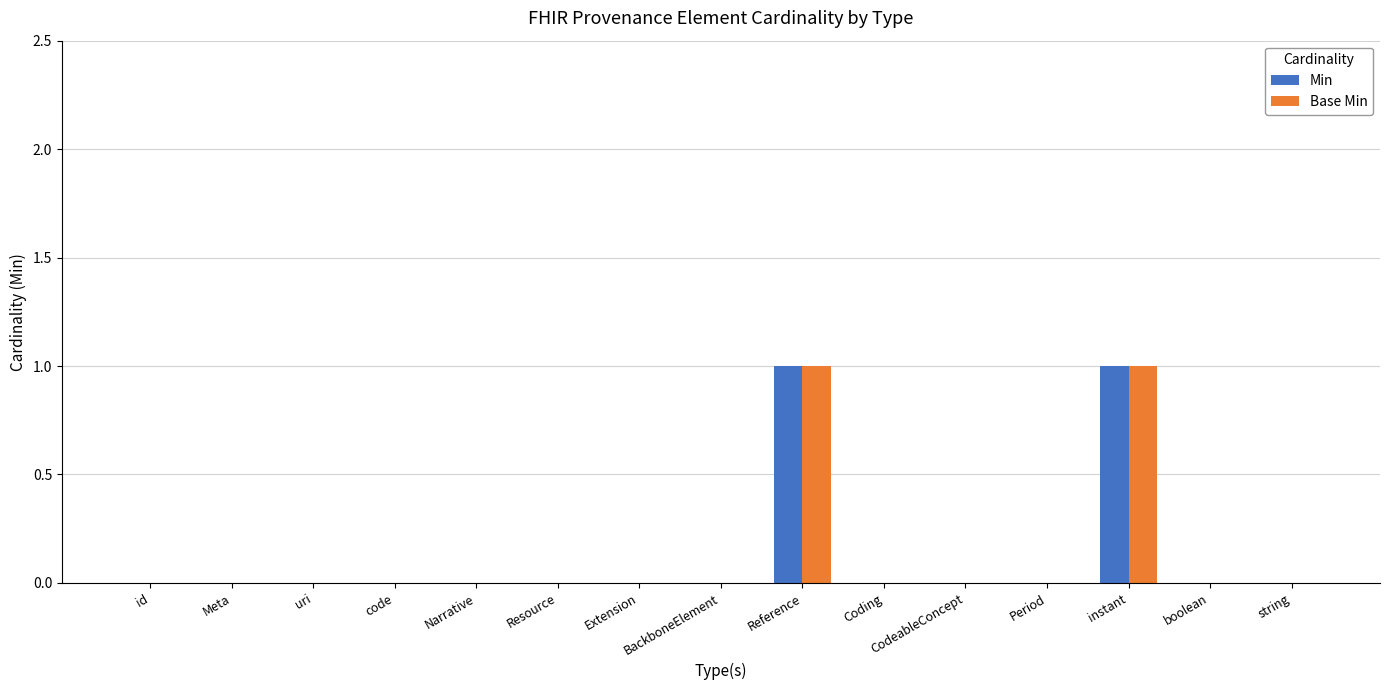

Reading left to right, what are all the values shown in this chart?

Min: id=0	Meta=0	uri=0	code=0	Narrative=0	Resource=0	Extension=0	BackboneElement=0	Reference=1	Coding=0	CodeableConcept=0	Period=0	instant=1	boolean=0	string=0
Base Min: id=0	Meta=0	uri=0	code=0	Narrative=0	Resource=0	Extension=0	BackboneElement=0	Reference=1	Coding=0	CodeableConcept=0	Period=0	instant=1	boolean=0	string=0